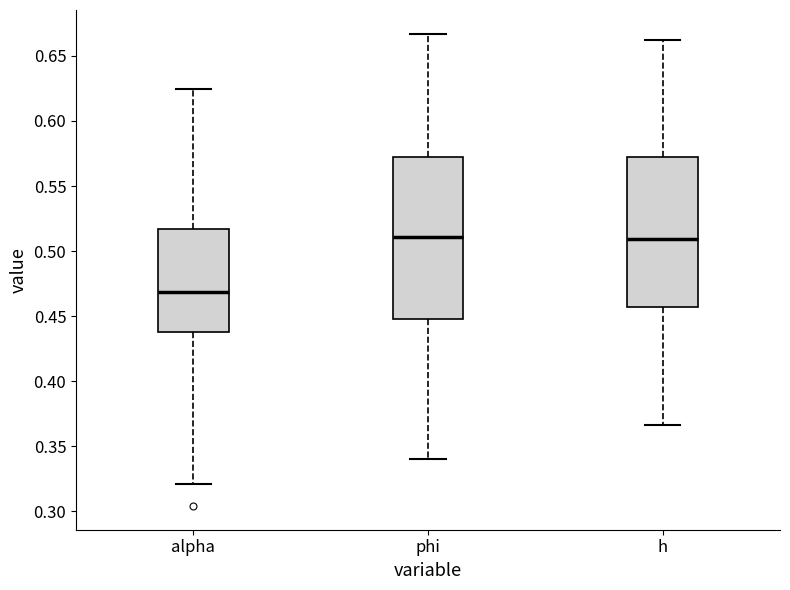

Where does the lower whisker of the box for phi end on the y-axis? The values are not printed on the chart, so give them approximately, as read against the axis.

0.340